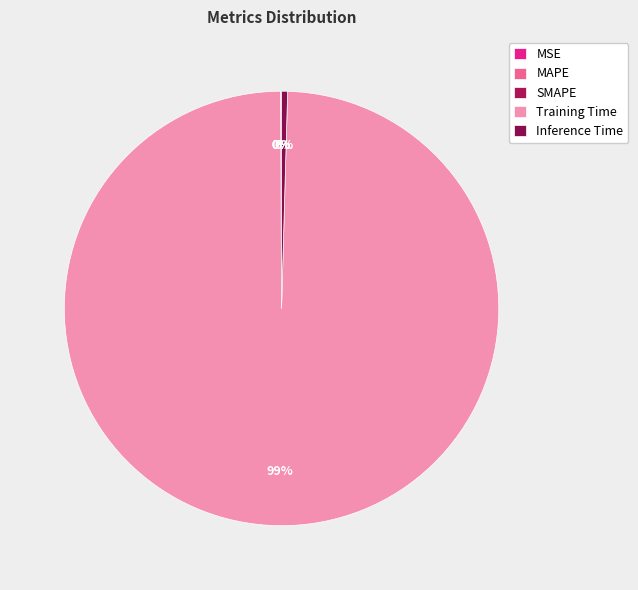

Does SMAPE account for over 50% of the chart?

No